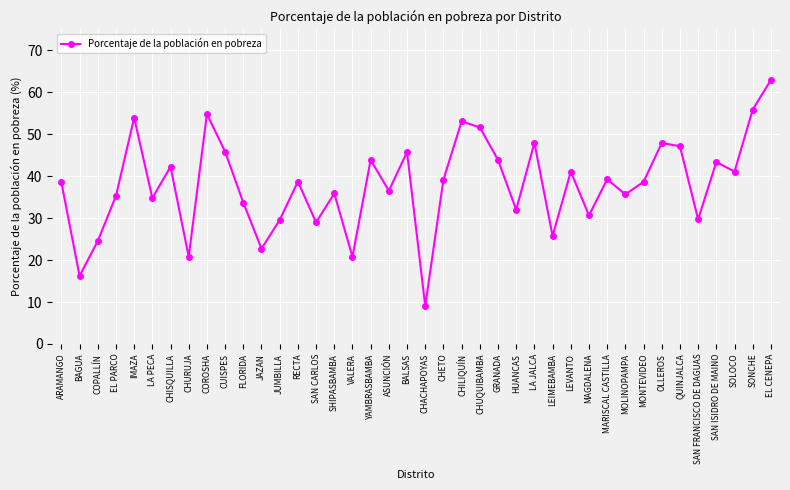

Between BAGUA and SAN ISIDRO DE MAINO, which is larger?

SAN ISIDRO DE MAINO